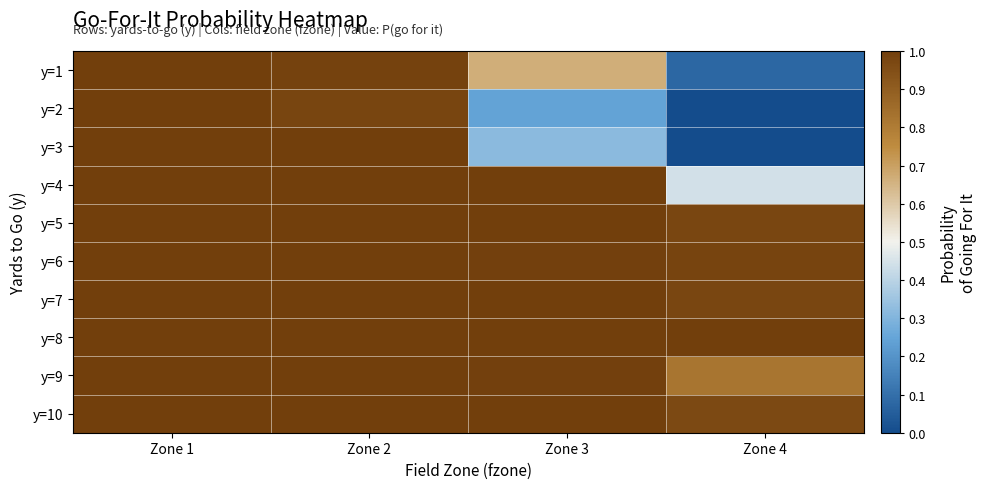

Which category has the highest value across all series?

Zone 1